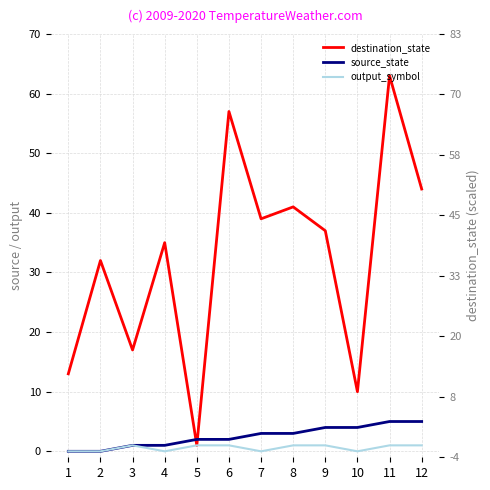

Reading left to right, list all the values displayed in this chart.

destination_state: 1=13	2=32	3=17	4=35	5=1	6=57	7=39	8=41	9=37	10=10	11=63	12=44
source_state: 1=0	2=0	3=1	4=1	5=2	6=2	7=3	8=3	9=4	10=4	11=5	12=5
output_symbol: 1=0	2=0	3=1	4=0	5=1	6=1	7=0	8=1	9=1	10=0	11=1	12=1